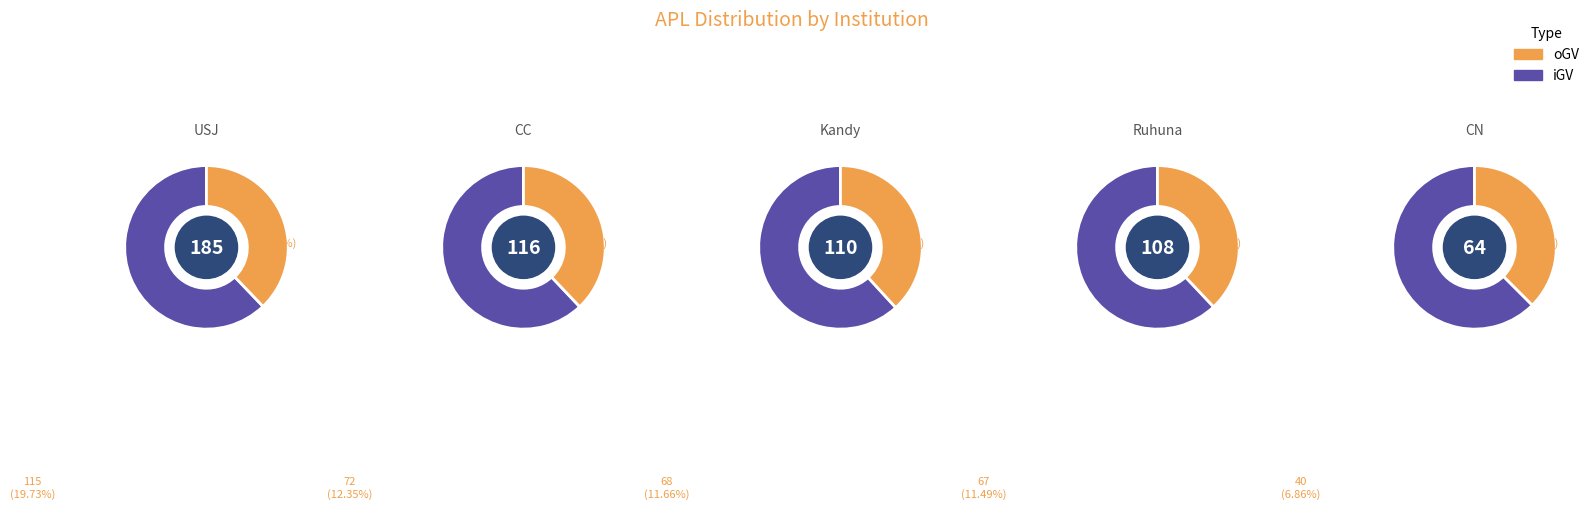

How many segments does this pie chart have?

10